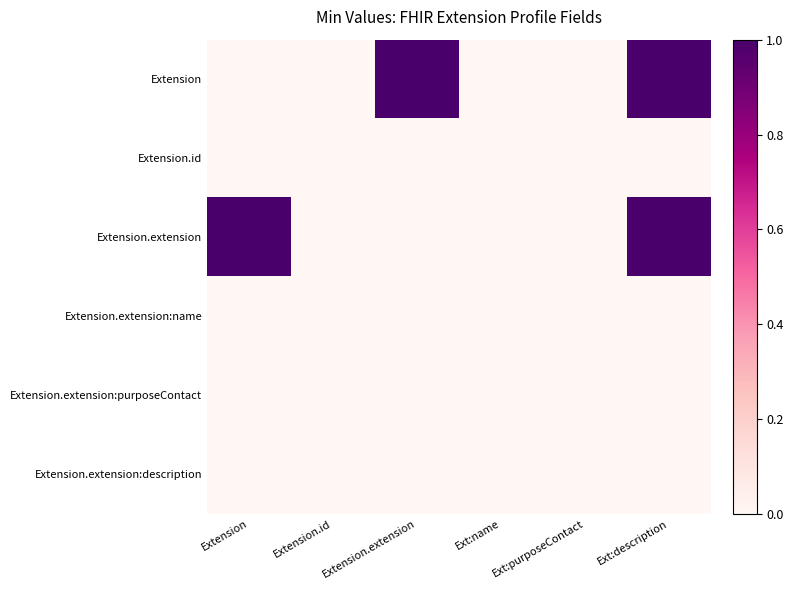

Reading right to left, extract all data points from this chart.

Extension: Ext:description=1	Ext:purposeContact=0	Ext:name=0	Extension.extension=1	Extension.id=0	Extension=0
Extension.id: Ext:description=0	Ext:purposeContact=0	Ext:name=0	Extension.extension=0	Extension.id=0	Extension=0
Extension.extension: Ext:description=1	Ext:purposeContact=0	Ext:name=0	Extension.extension=0	Extension.id=0	Extension=1
Extension.extension:name: Ext:description=0	Ext:purposeContact=0	Ext:name=0	Extension.extension=0	Extension.id=0	Extension=0
Extension.extension:purposeContact: Ext:description=0	Ext:purposeContact=0	Ext:name=0	Extension.extension=0	Extension.id=0	Extension=0
Extension.extension:description: Ext:description=0	Ext:purposeContact=0	Ext:name=0	Extension.extension=0	Extension.id=0	Extension=0